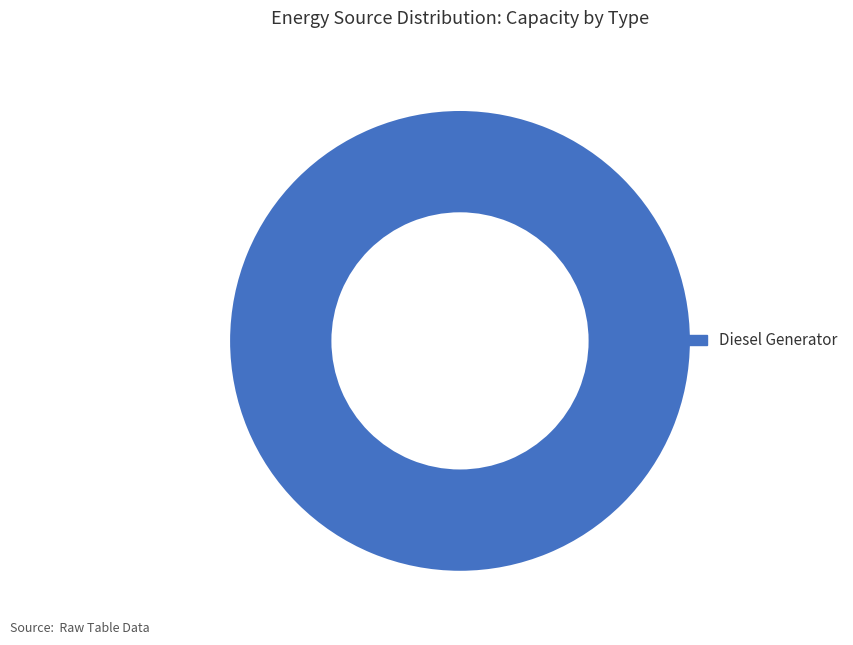

Rank the categories by value from highest to lowest.

Diesel Generator